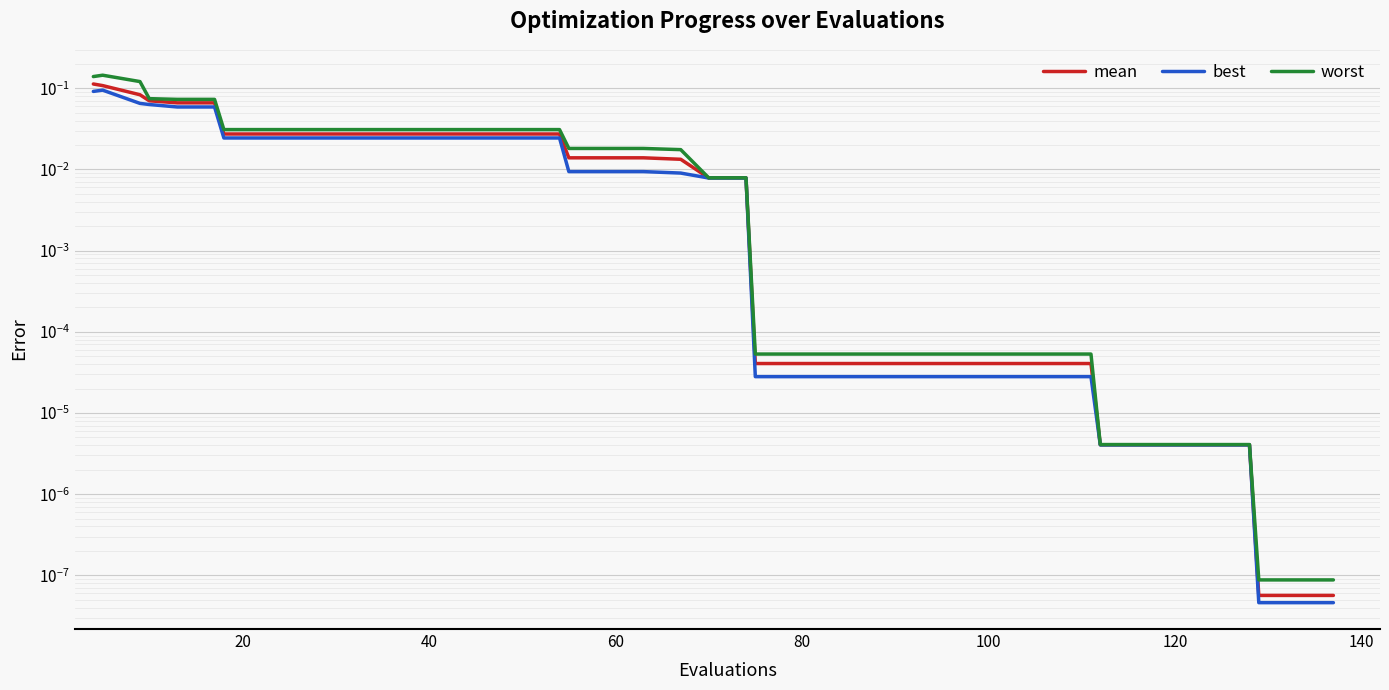

Is it true that worst equals 0.0 at 32?

False